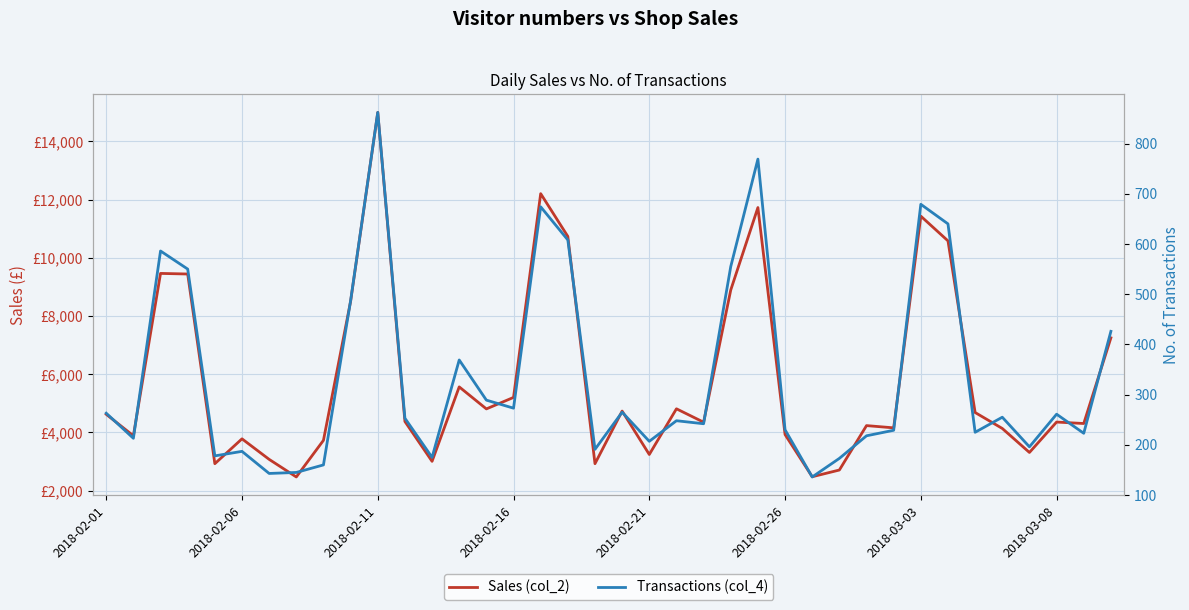

What is the difference between the Transactions (col_4) values at 13 and 17?

239.0